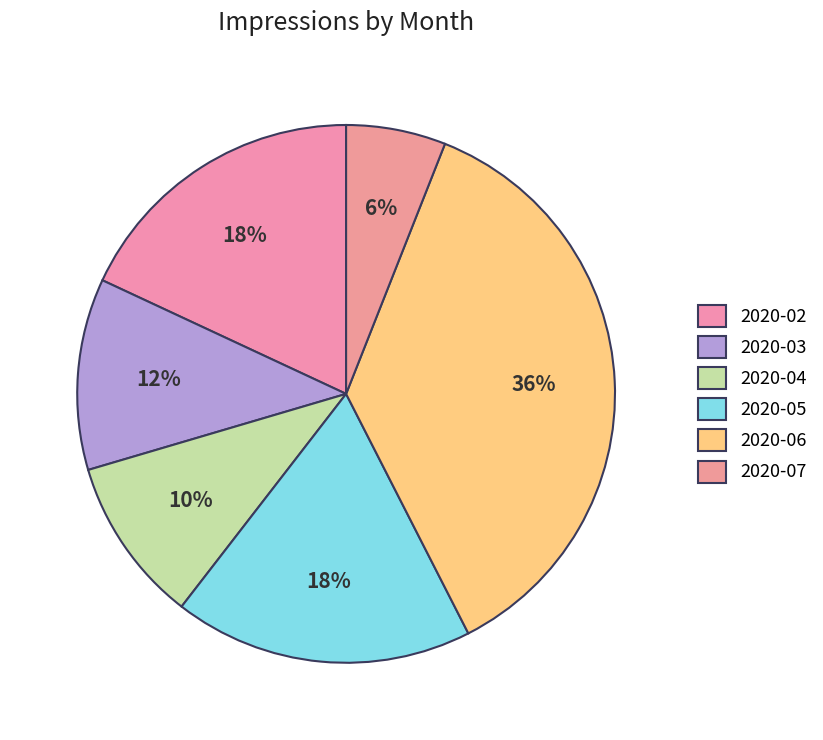

Does any single category account for the majority?

No